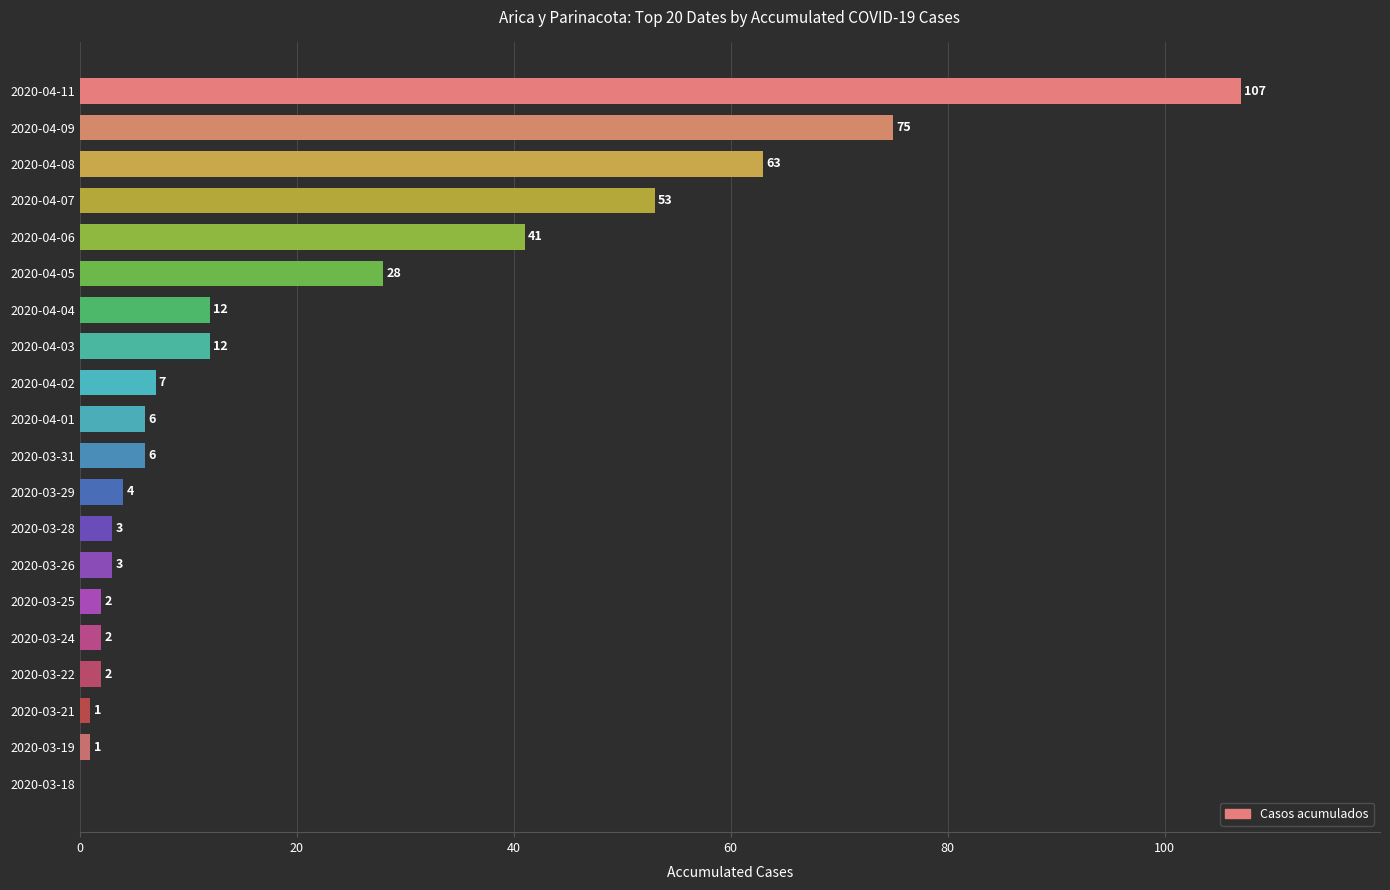

Which has a higher value, 2020-03-26 or 2020-04-05?

2020-04-05